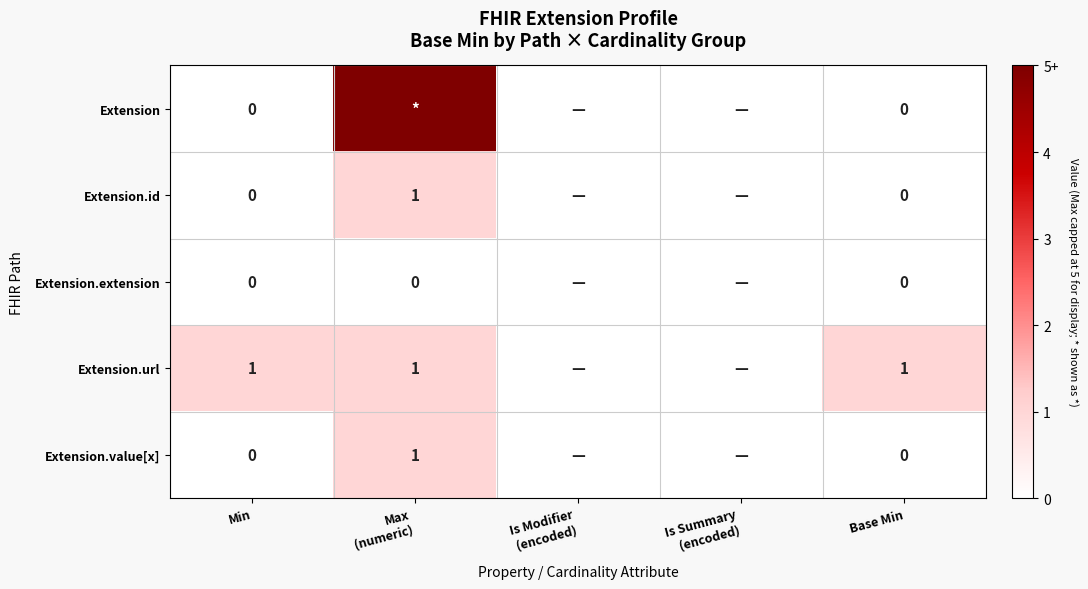

Which series changed the most between Is Modifier (encoded) and Base Min?

Extension.url